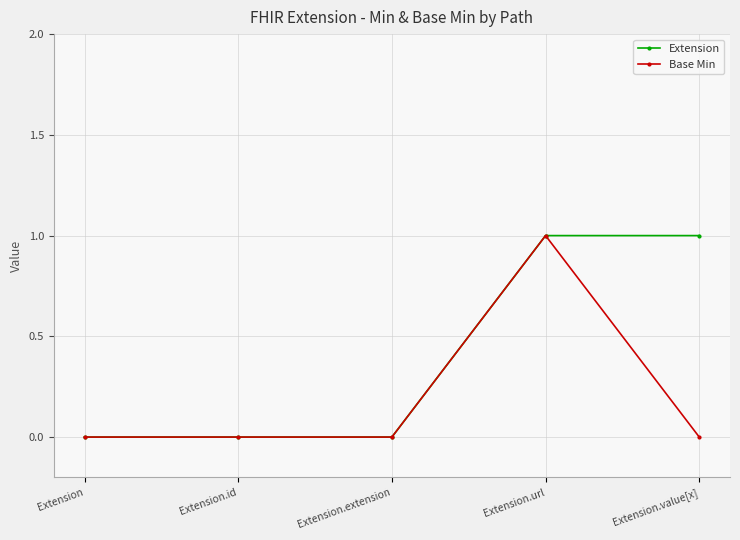

List the series in order of their overall mean, lowest first.

Base Min, Extension